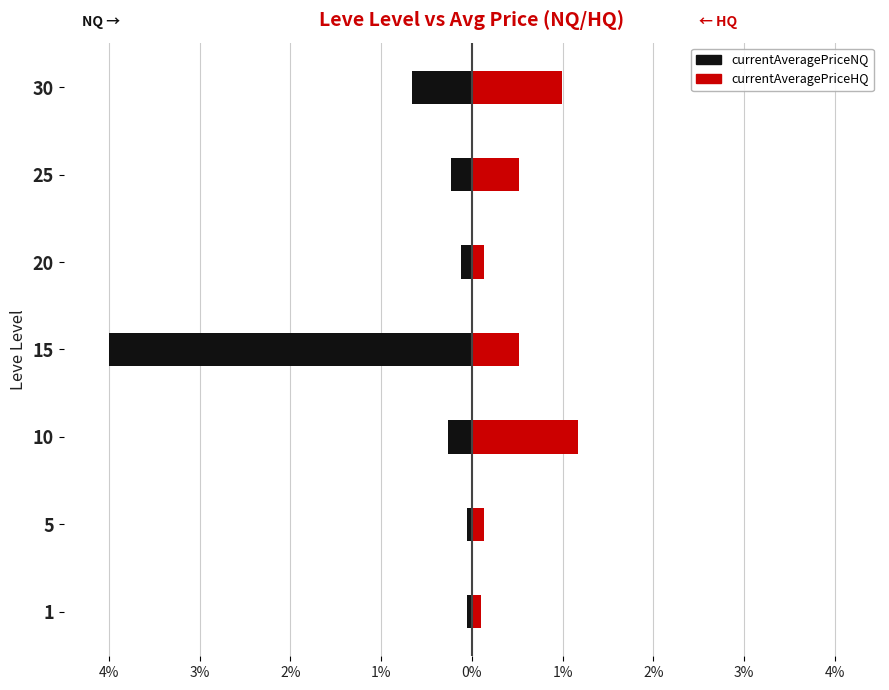

Is it true that Leve EXP (HQ Price) equals 0.1 at 20?

False